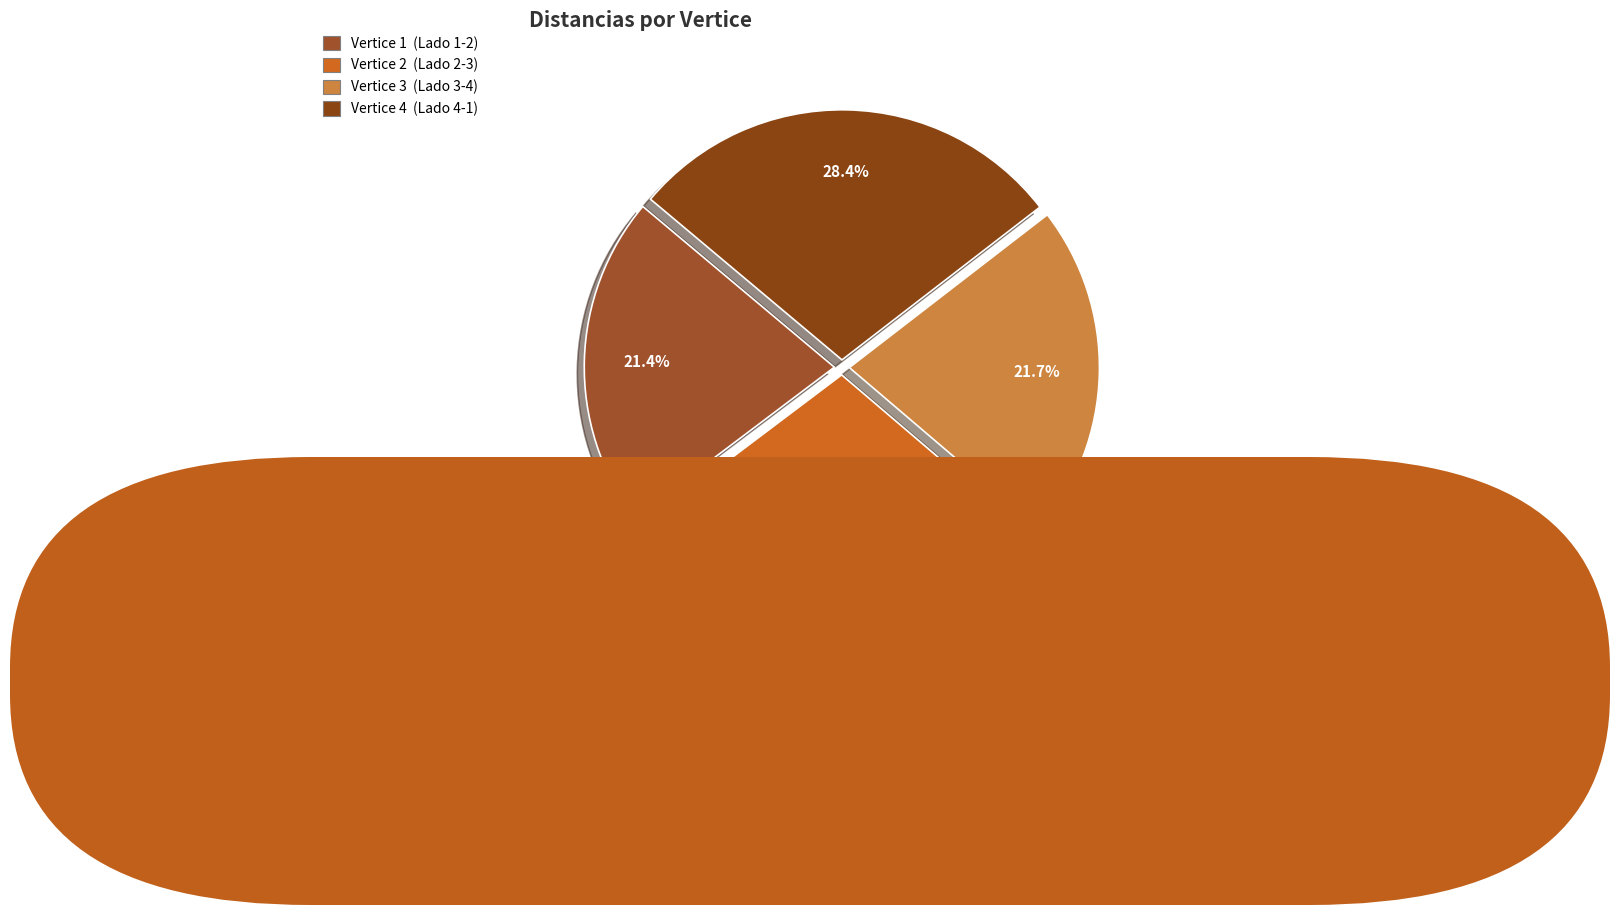

Count the number of slices in the pie.

4